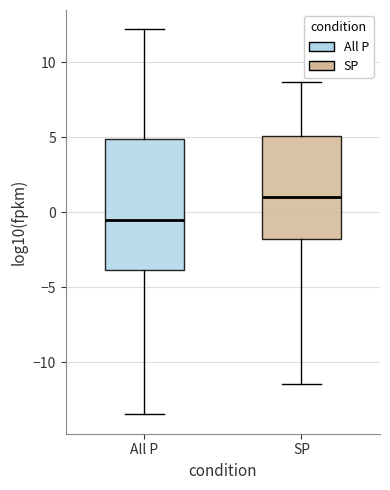

Reading left to right, read every box against the y-axis: the position of its median line, the range the box covers, and the ends of its whiskers. The values are not printed on the chart, so give them approximately, as read against the axis.

All P: median -0.5, box -4.0 to 5.0, whiskers -13.5 to 12.0
SP: median 1.0, box -2.0 to 5.0, whiskers -11.5 to 8.5